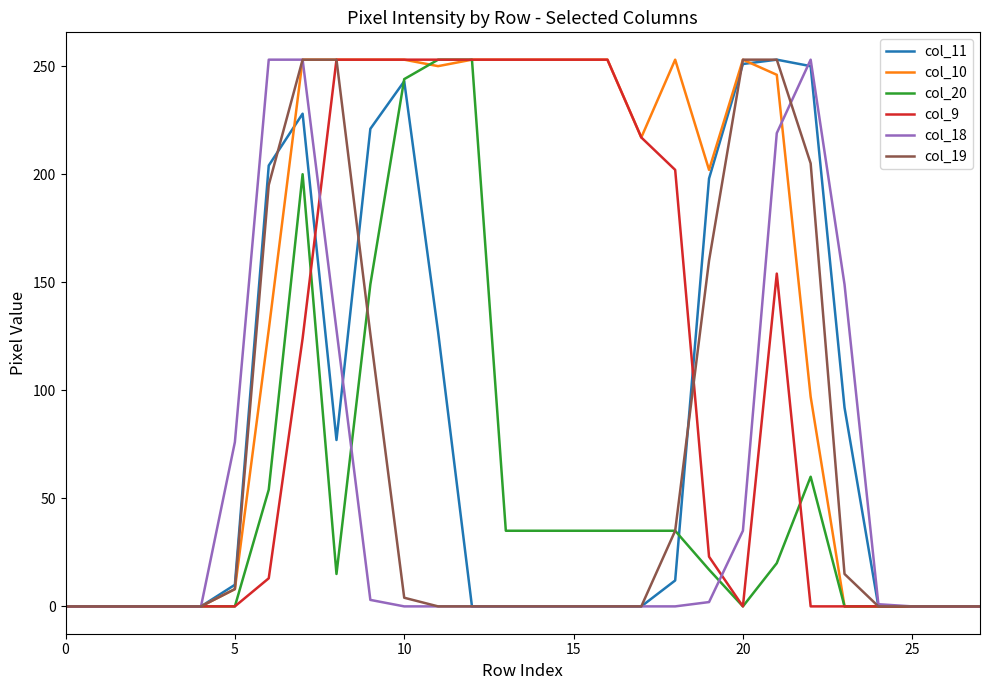

What is the difference between the second highest and second lowest values in the col_18 series?

253